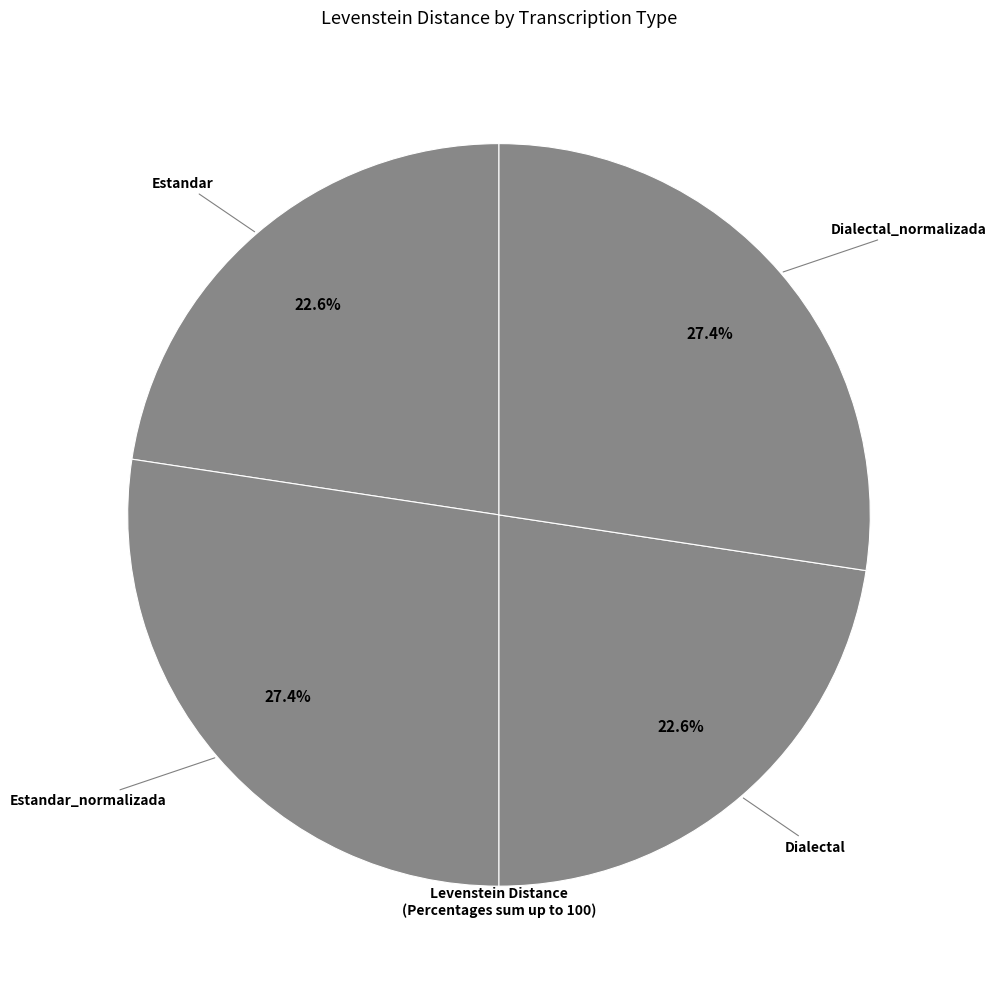

How many segments does this pie chart have?

4